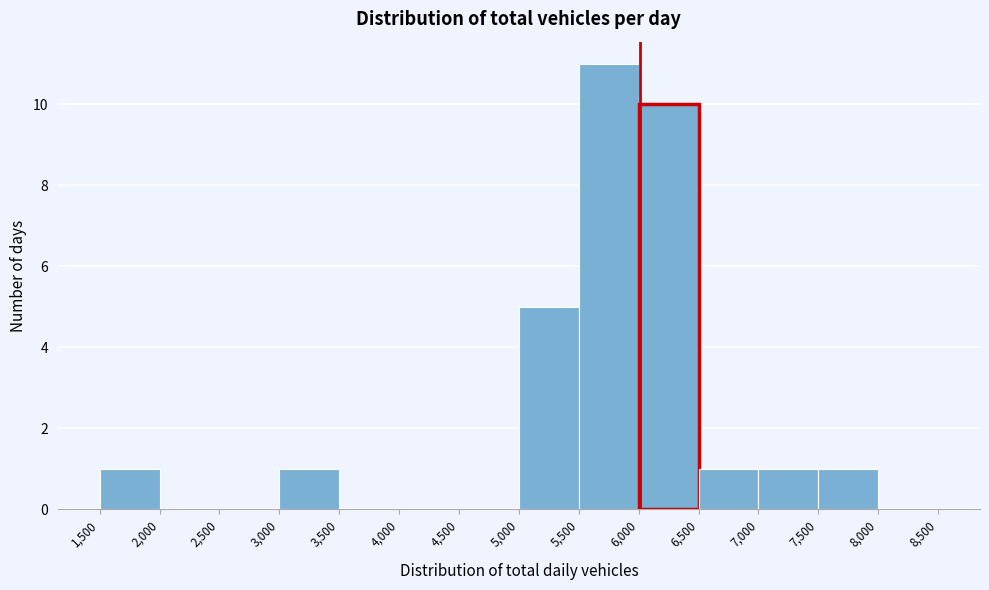

How tall is the bar that spans 7,000 to 7,500 on the x-axis? The values are not printed on the chart, so give them approximately, as read against the axis.

1